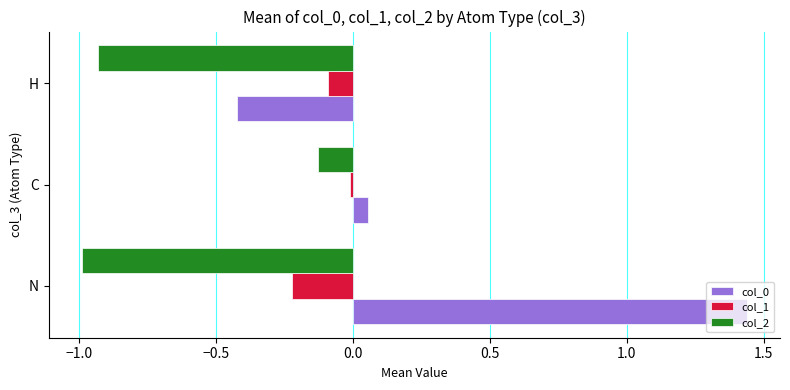

Is it true that col_2 equals -1.5 at H?

False